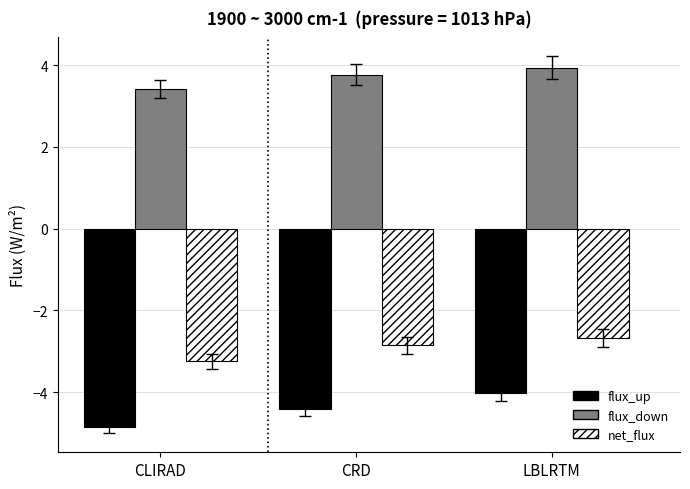

The value of flux_up at LBLRTM is -7.2. True or false?

False